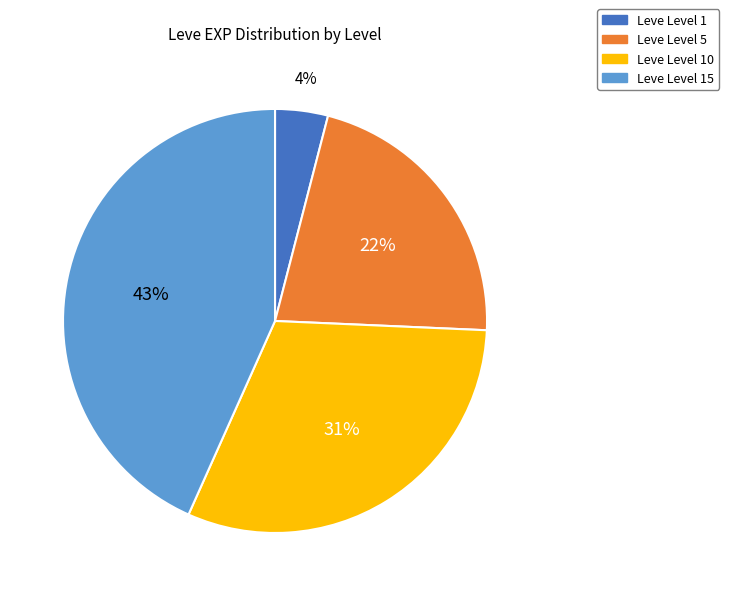

To the nearest percent, what is the difference between the Leve Level 15 and Leve Level 10 slice percentages?

12%